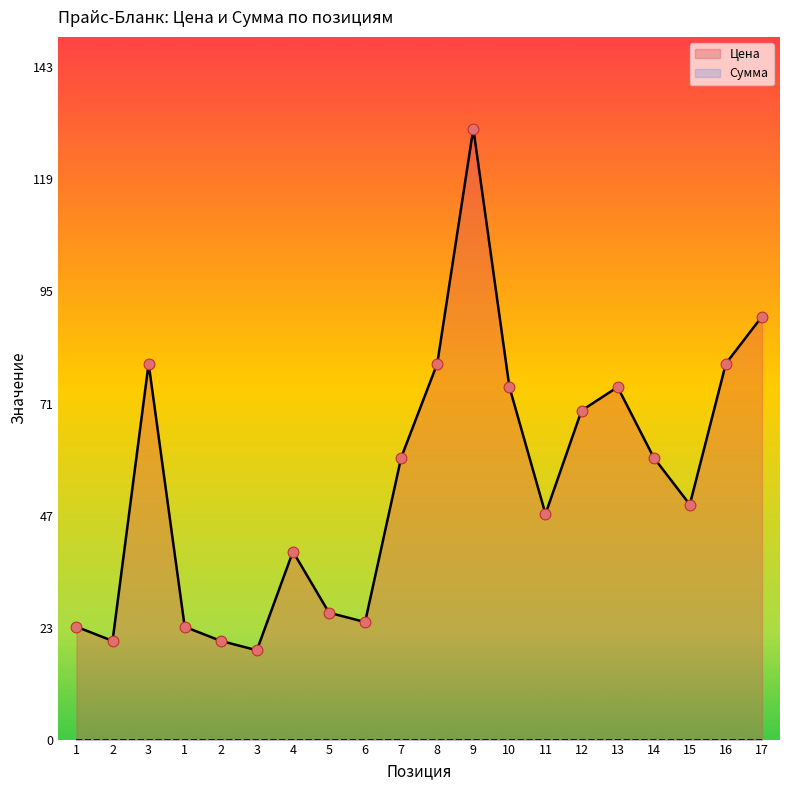

What is the change in value from 2 to 10?

+54